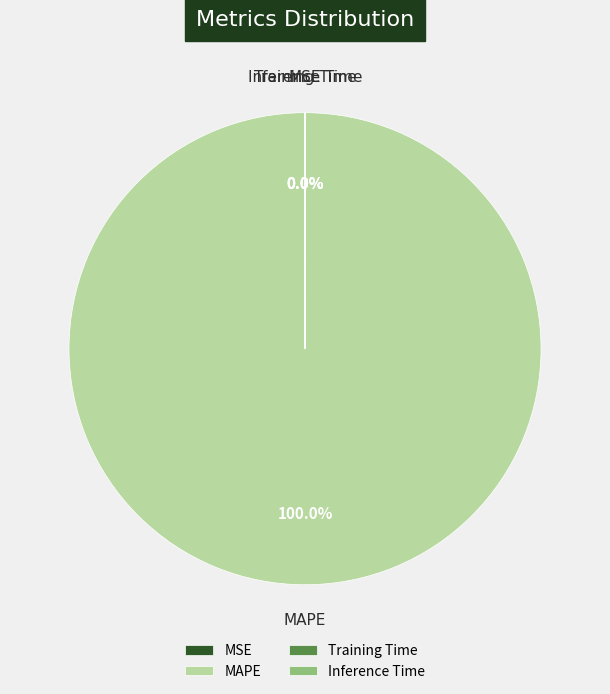

Which has a higher value, Training Time or Inference Time?

Training Time